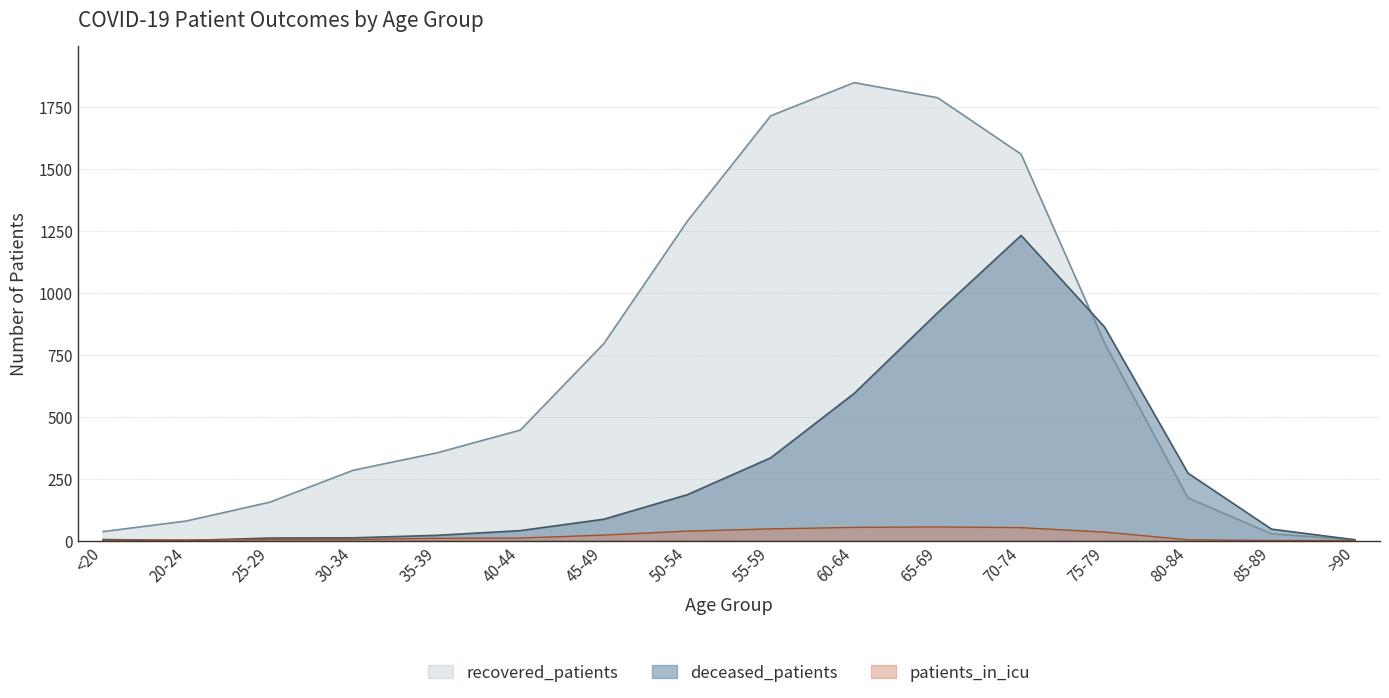

Between 30-34 and 85-89, which is larger?

30-34